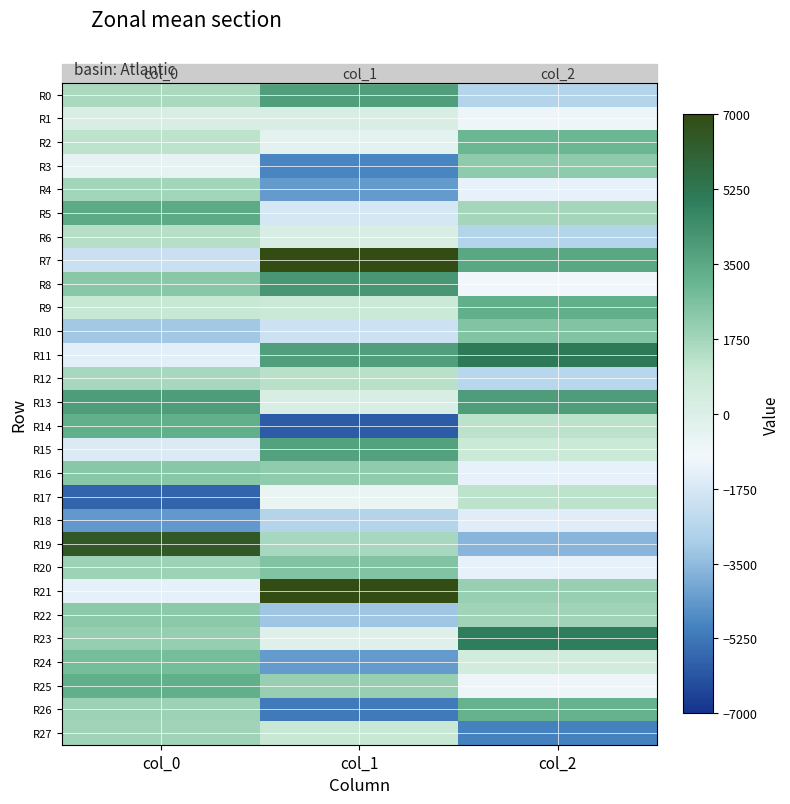

Which has a higher value, col_2 or col_1?

col_1